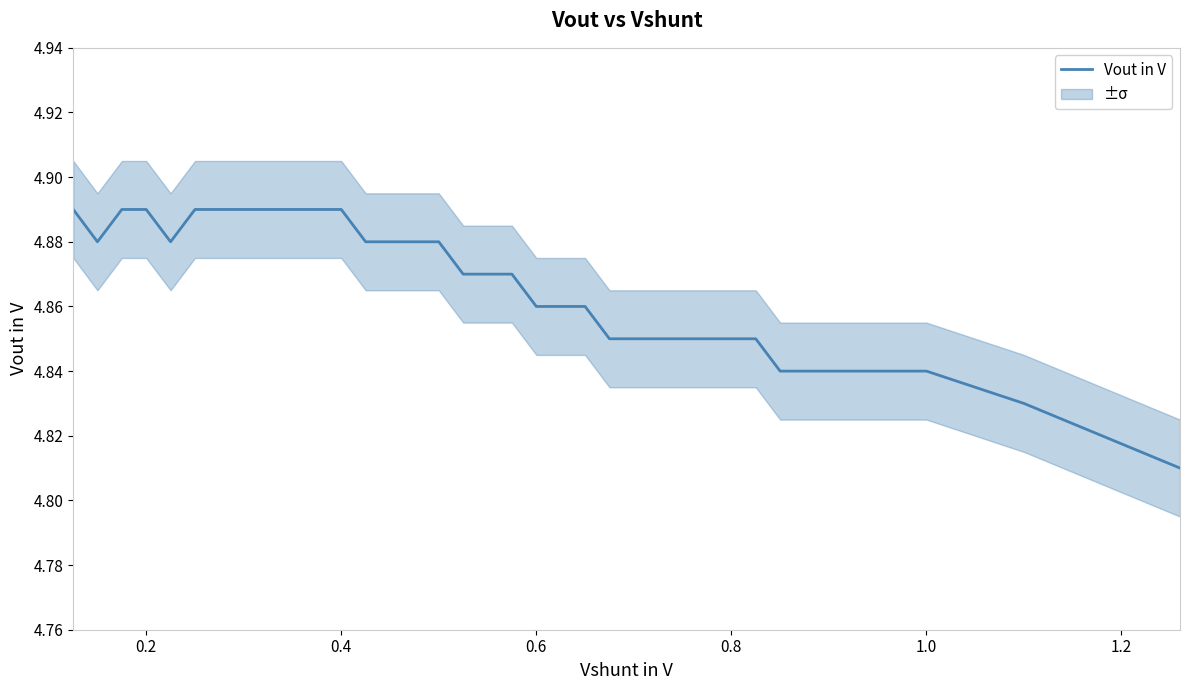

Count the number of categories in the chart.

39